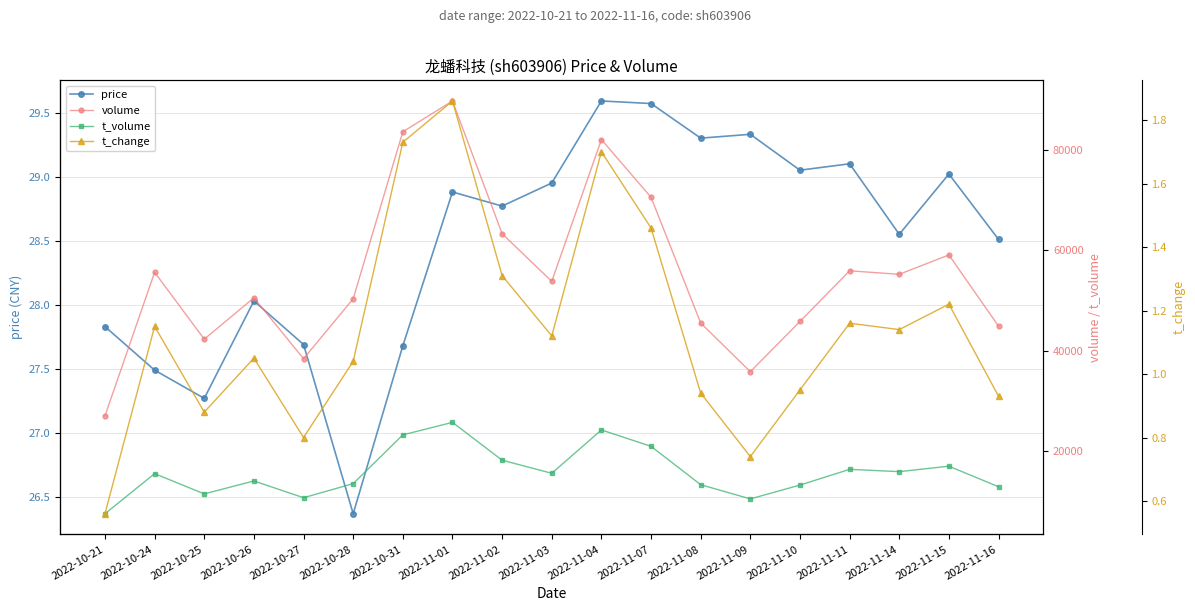

What is the difference between the highest and lowest values at 2022-10-28?

50306.0